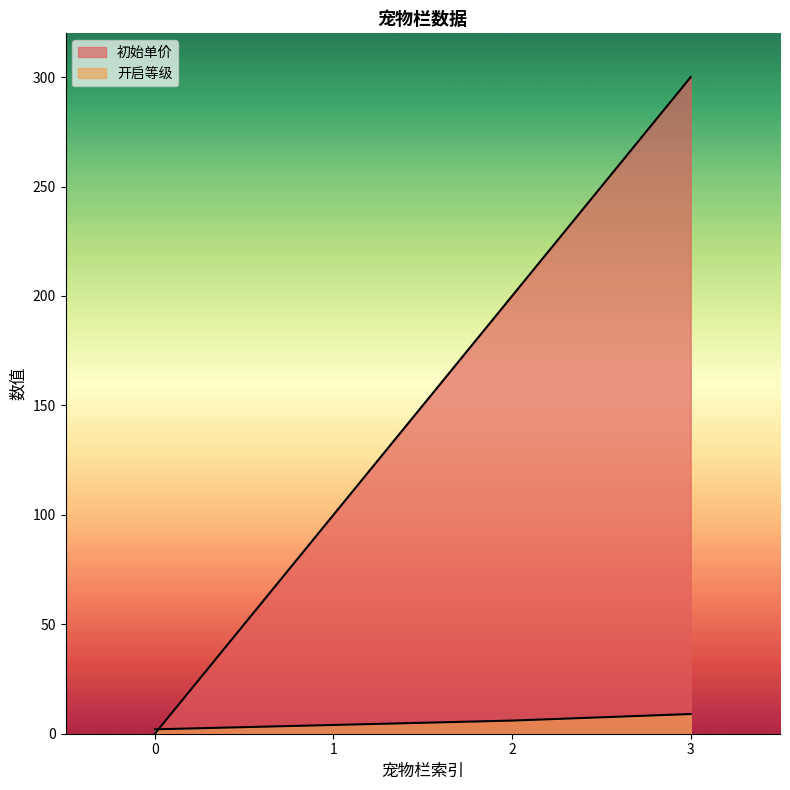

What is the difference between the maximum and second lowest values in the 开启等级 series?

5